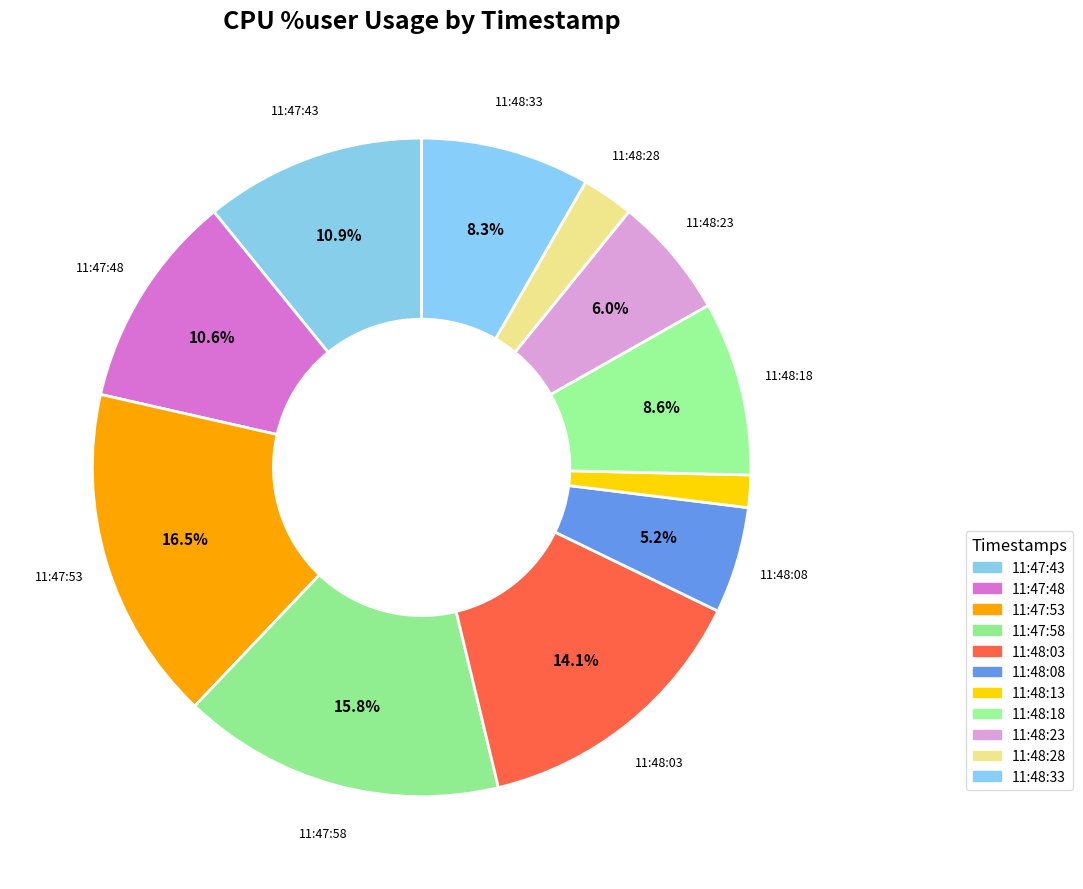

How many slices are in this pie chart?

11